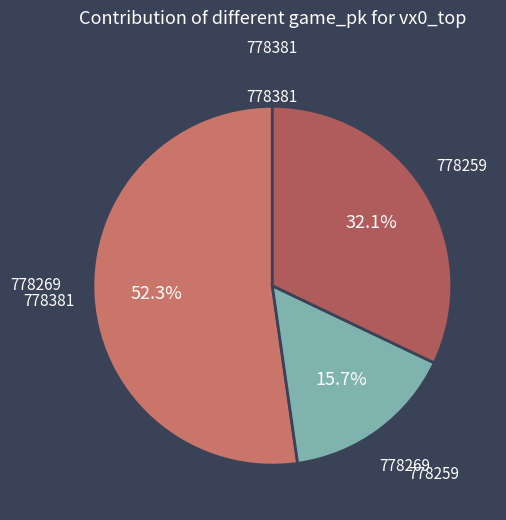

Which slice is the largest?

778381